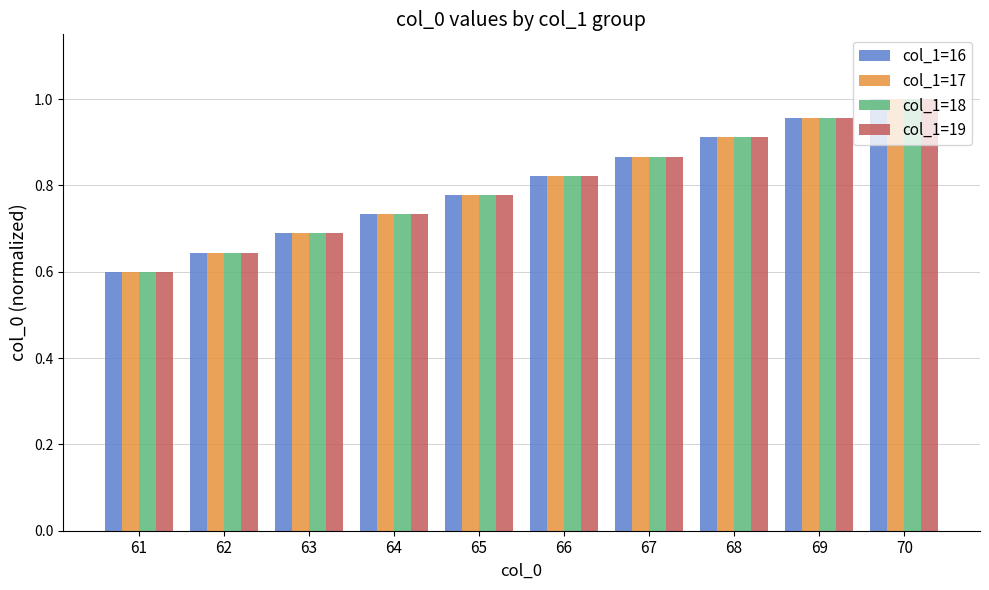

Which category has the lowest value across all series?

61